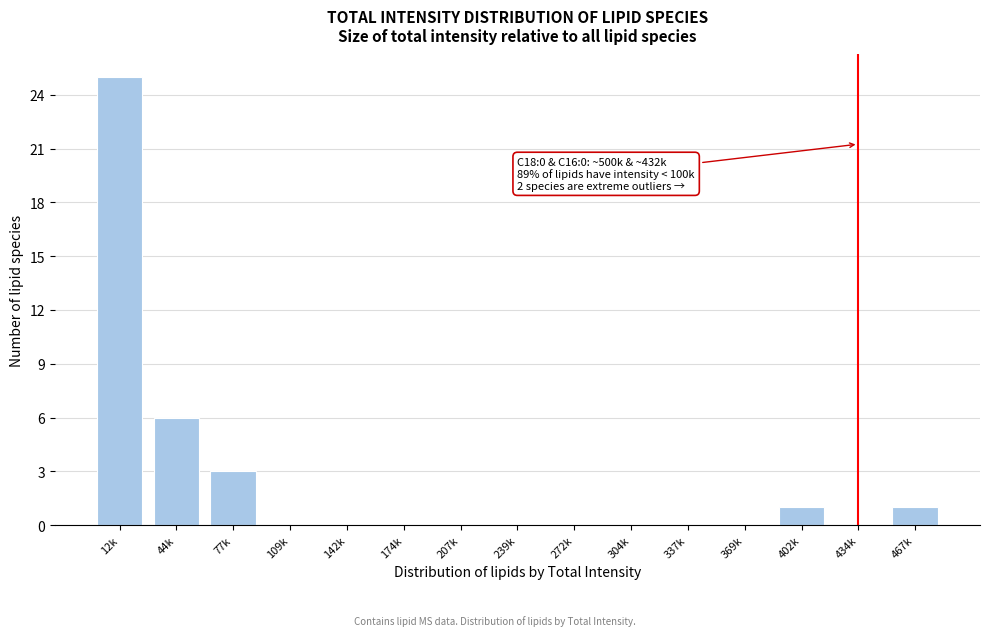

Reading left to right, list all the values displayed in this chart.

12k=25	44k=6	77k=3	109k=0	142k=0	174k=0	207k=0	239k=0	272k=0	304k=0	337k=0	369k=0	402k=1	434k=0	467k=1